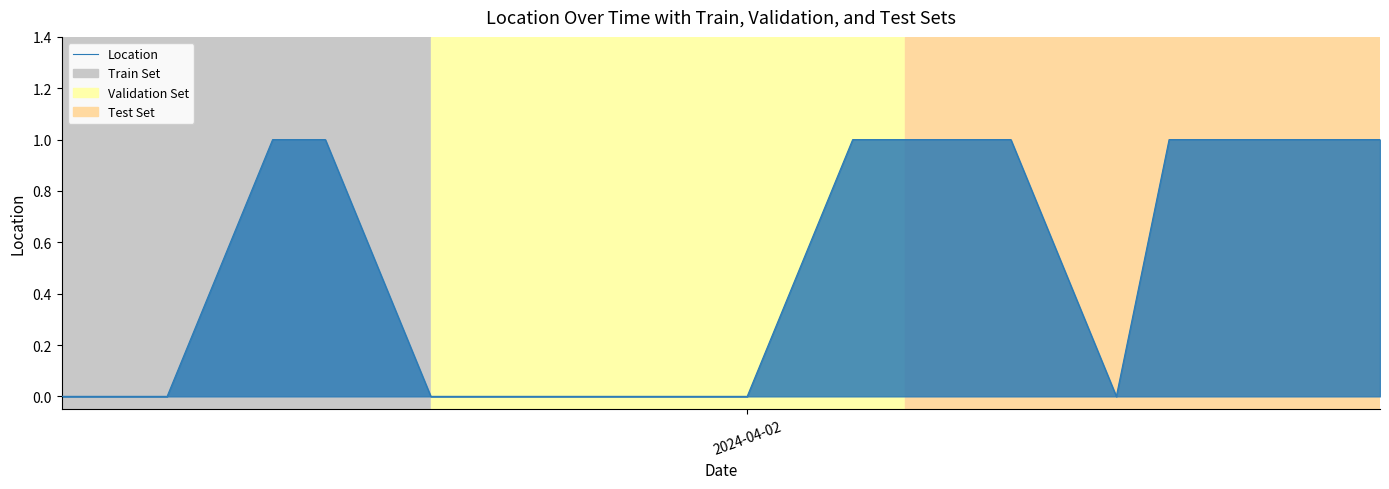

How many lines are shown in the chart?

1